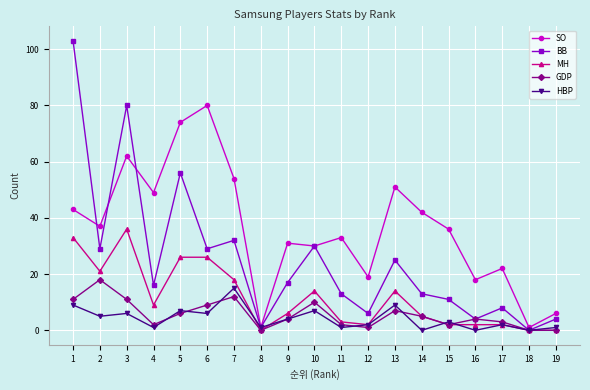

What is the sum of the SO values at 2 and 7?

91